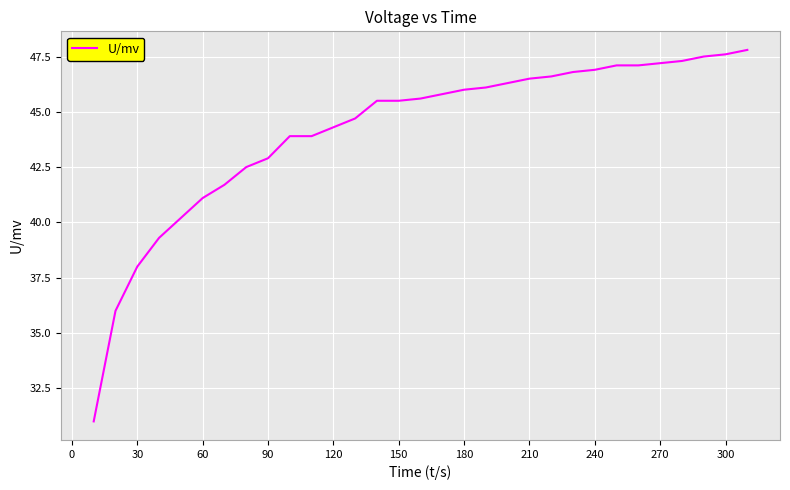

What is the maximum value shown in the chart?

47.8